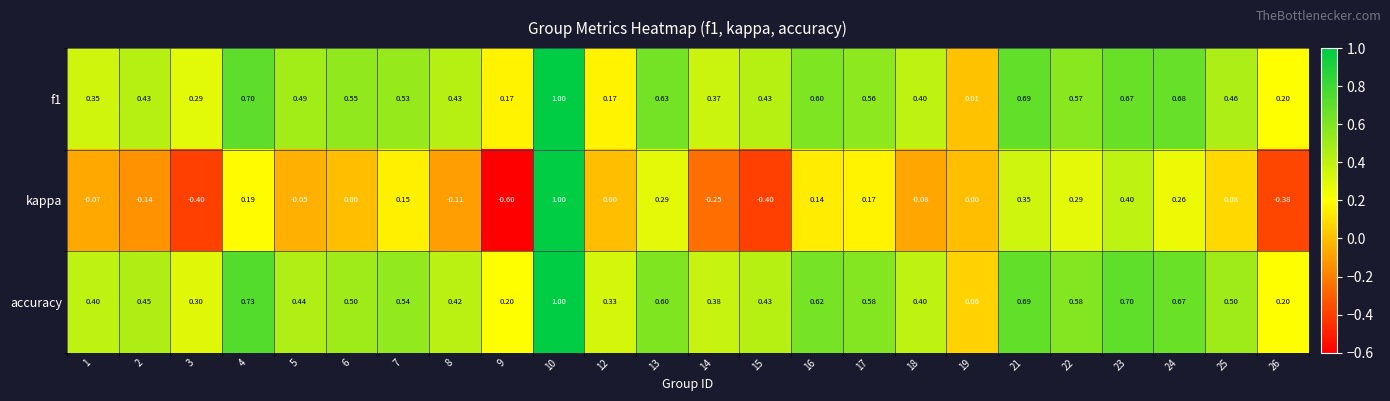

Which series changed the most between 6 and 26?

kappa